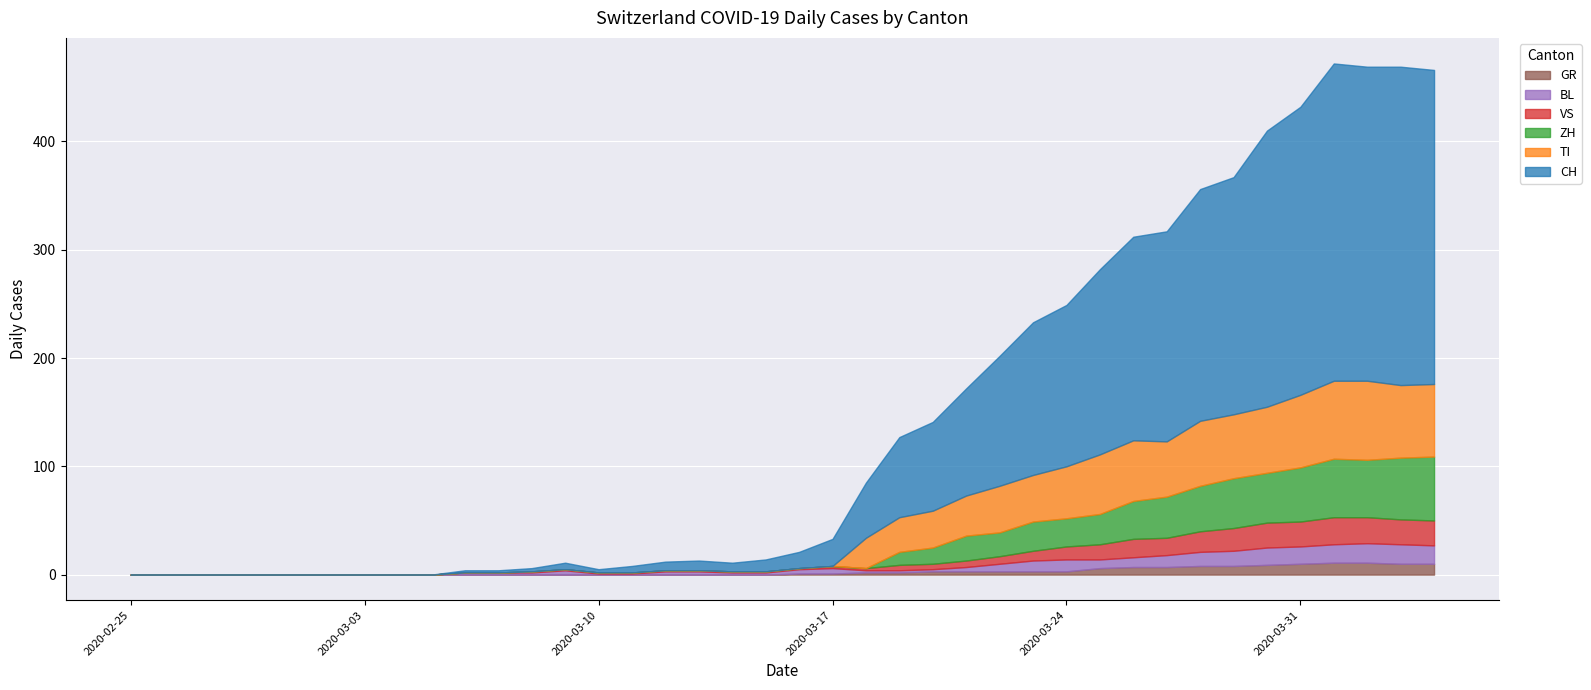

What is the maximum value for GR?

11